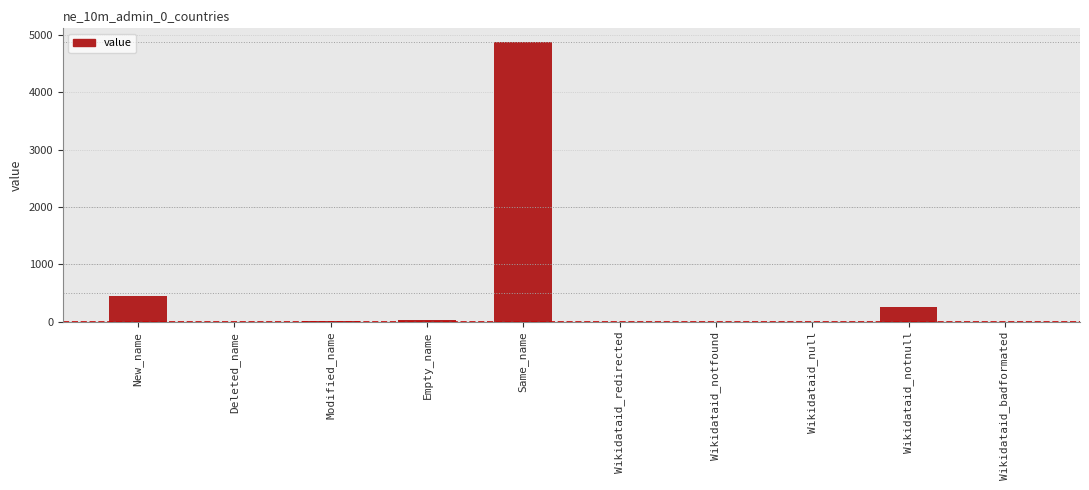

The value at Wikidataid_null is 0. True or false?

True